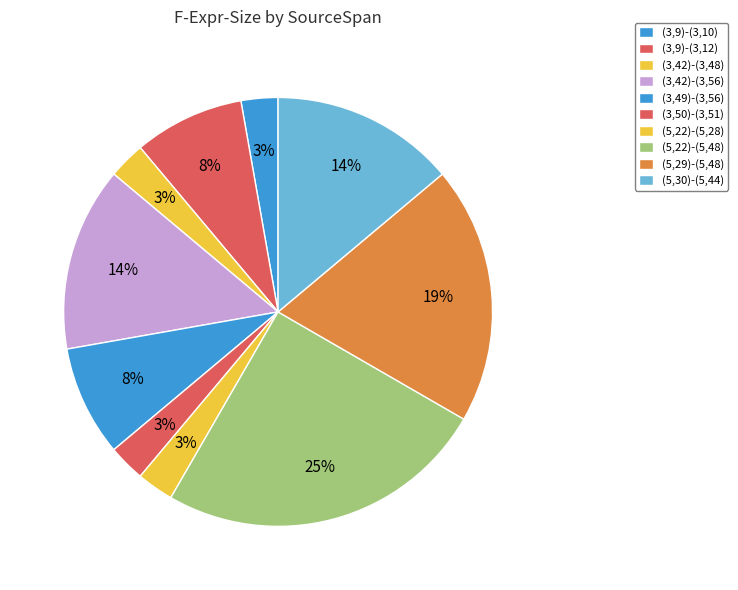

True or false: (5,22)-(5,48) accounts for 14% of the total.

False